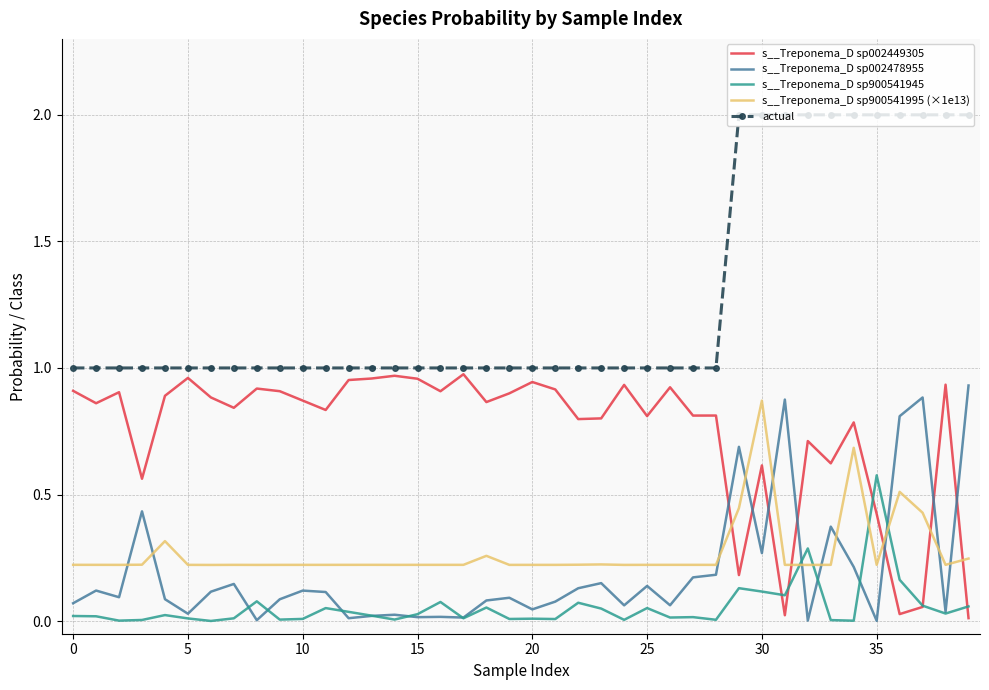

Which series has the largest total across all categories?

actual